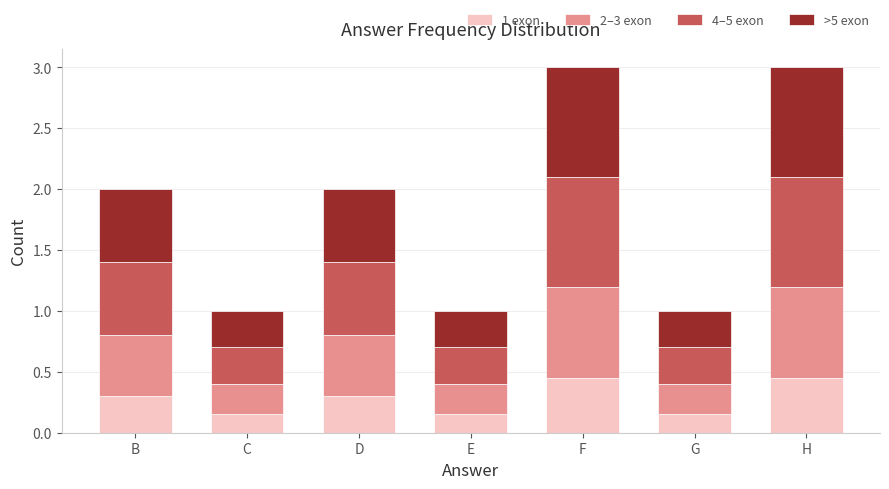

Are the bars grouped side by side (vs. stacked)?

No